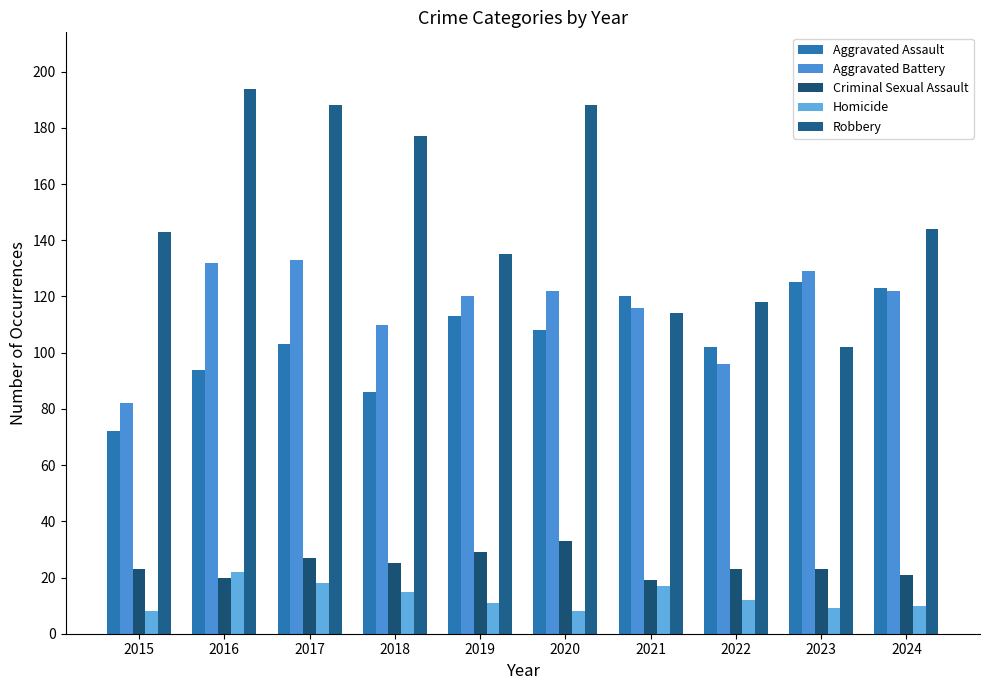

How many series are shown in this chart?

5